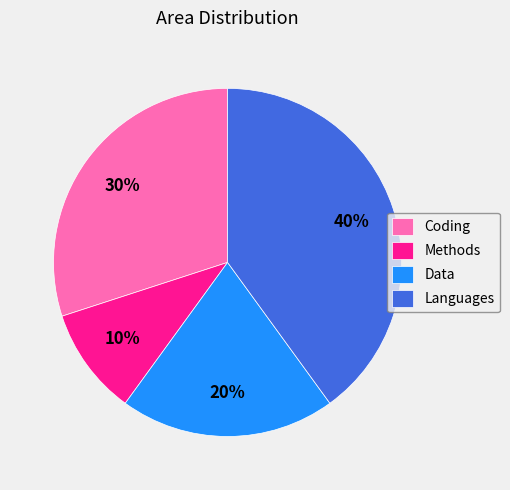

Which category has the smallest portion of the pie?

Methods